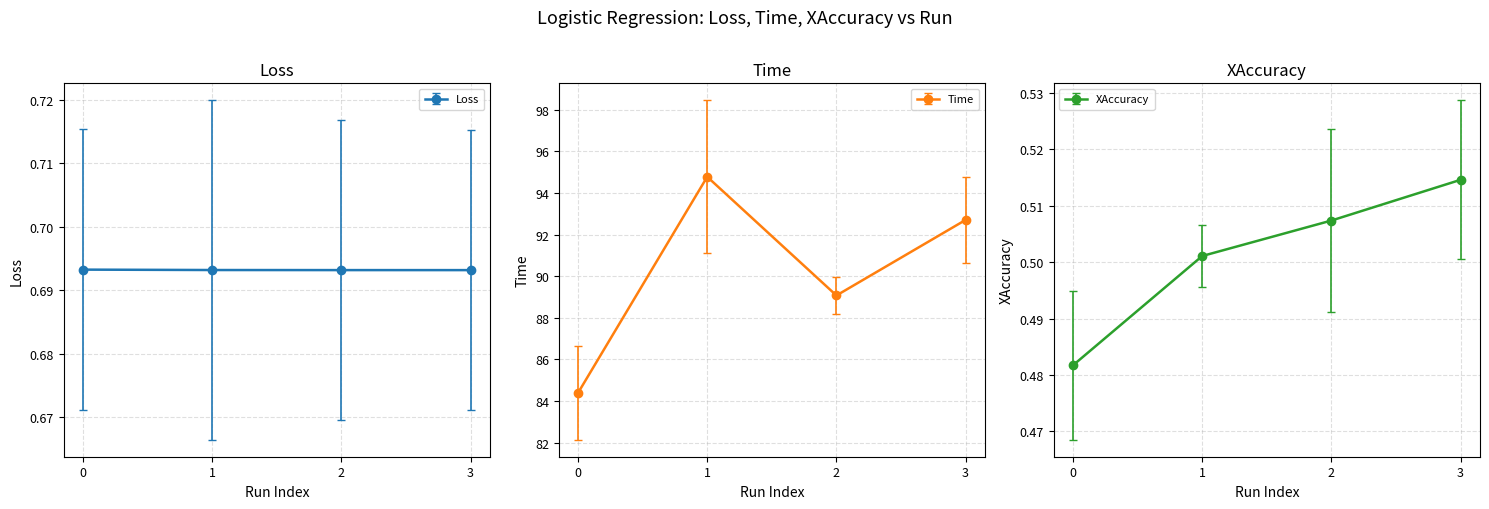

Count the number of data series in this chart.

3